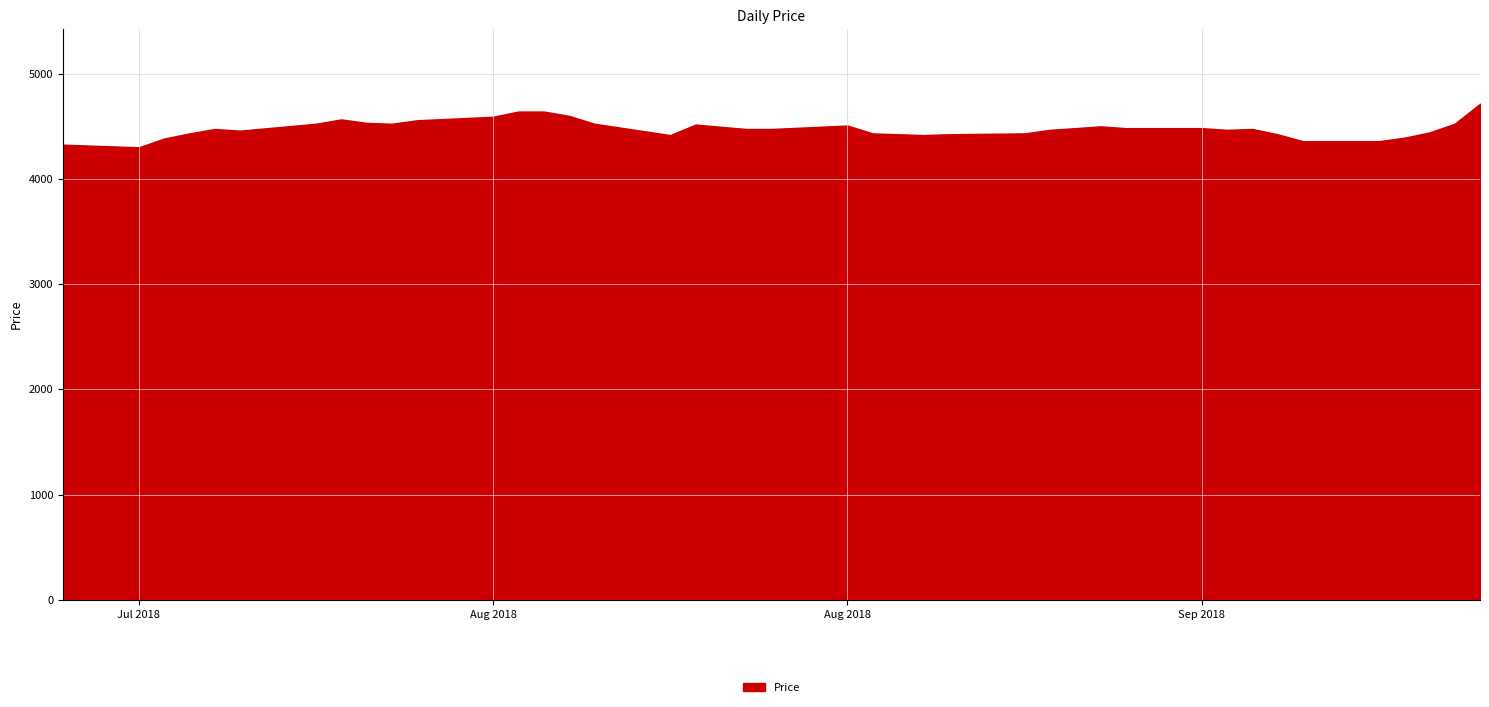

Does the chart have visible grid lines?

Yes